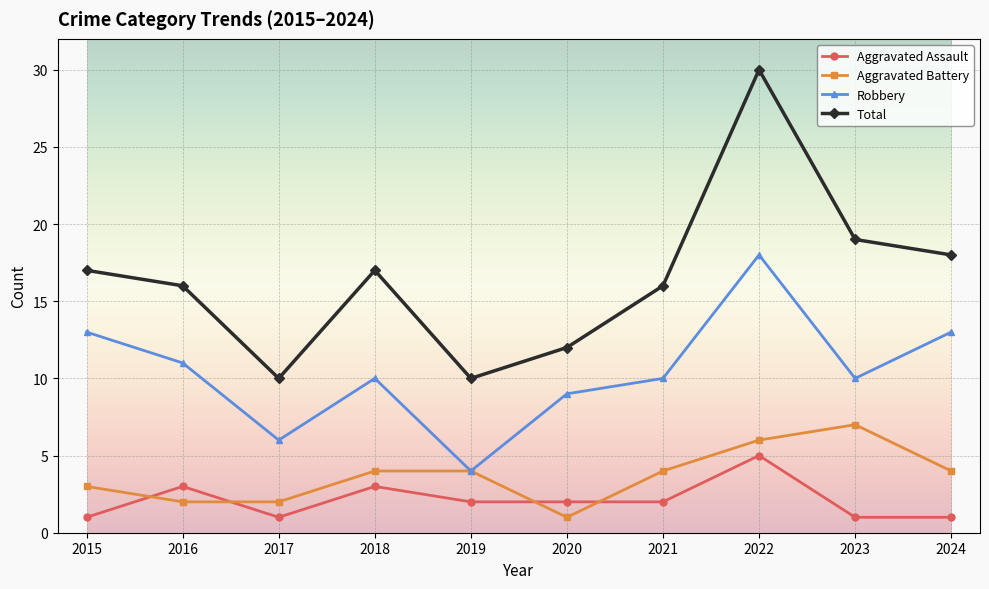

At which category does Aggravated Assault reach its first local valley?

2017